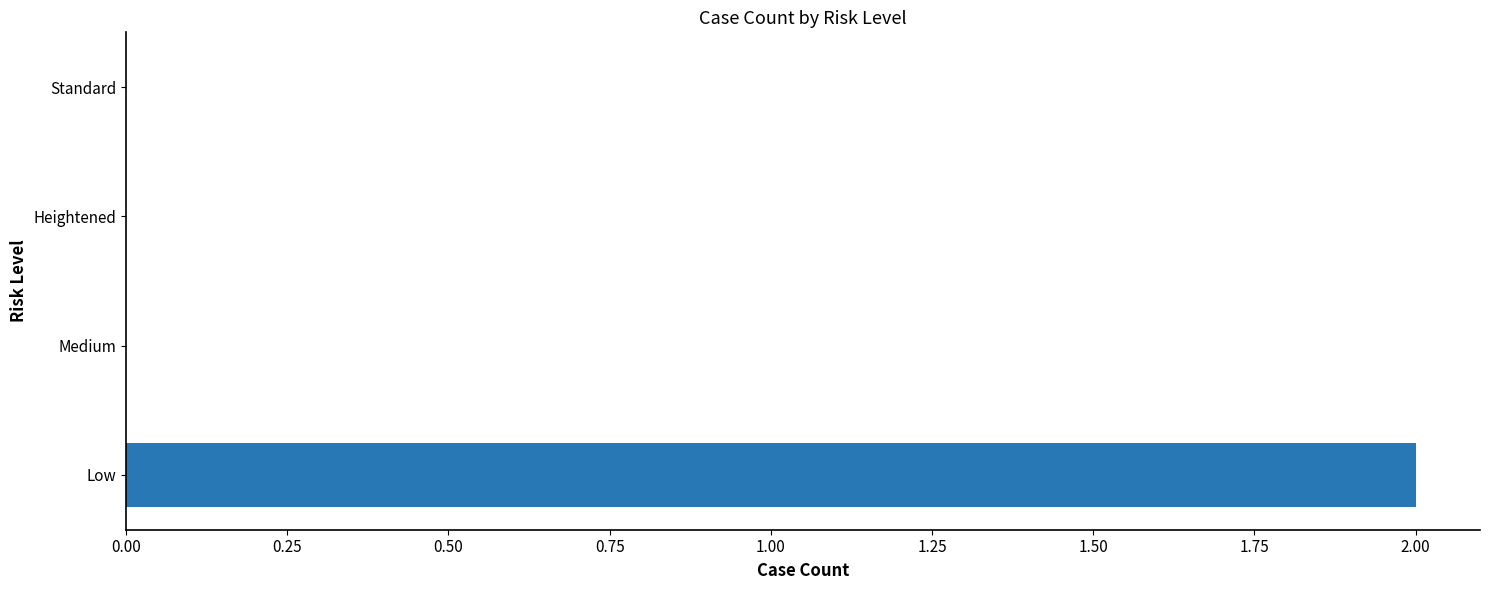

The chart shows a value of 0 at Medium. True or false?

True